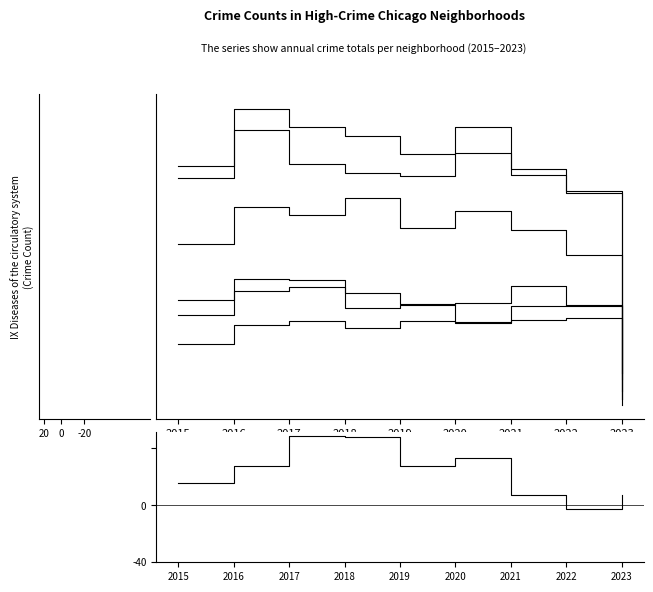

How many lines are shown in the chart?

6